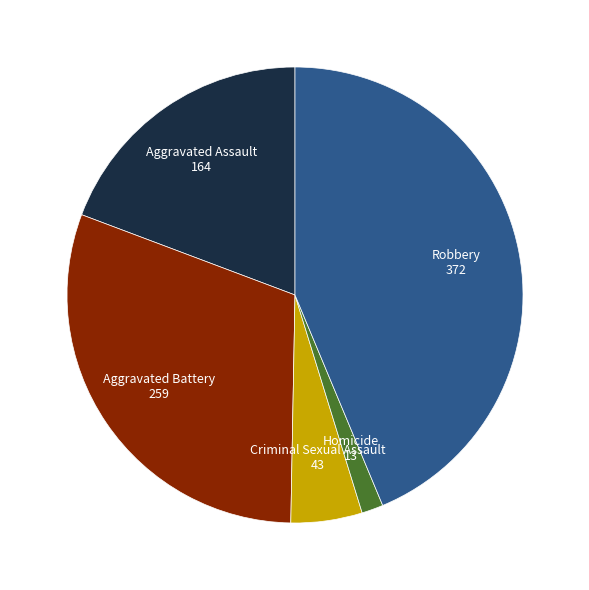

How many segments does this pie chart have?

5